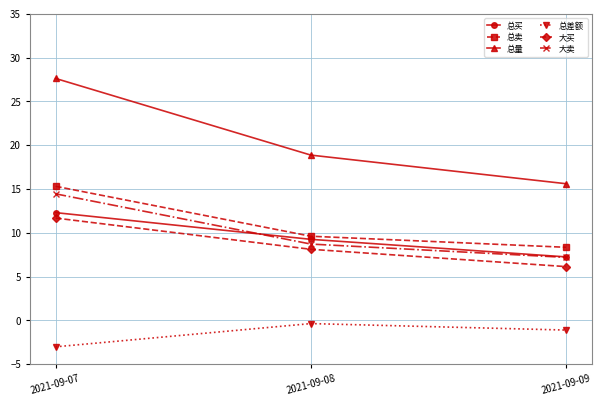

What is the sum of the 总卖 values at 2021-09-08 and 2021-09-07?

24.9